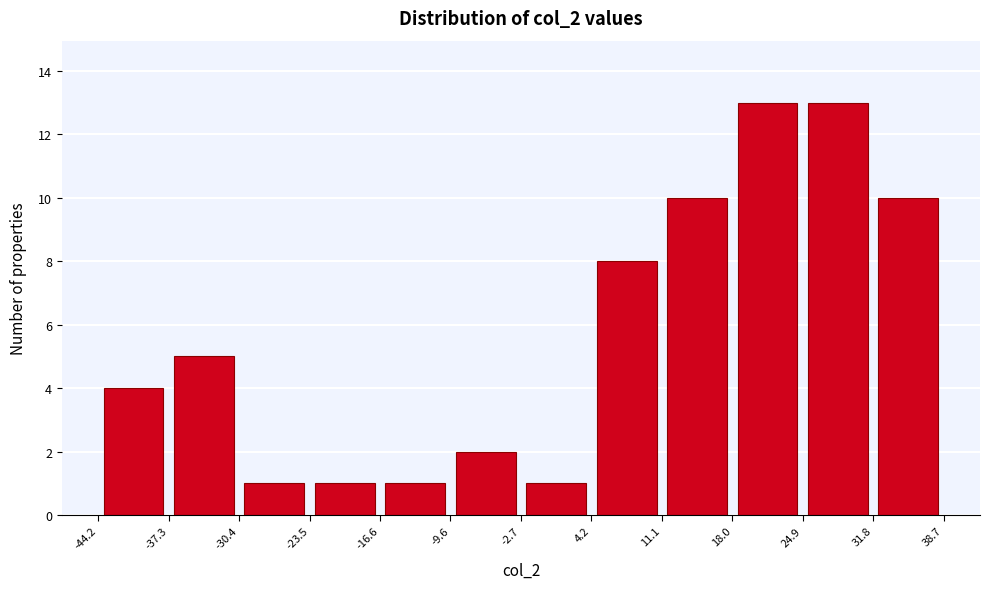

Reading left to right, list every bar in this chart as the range it spans on the x-axis followed by its height. The values are not printed on the chart, so give them approximately, as read against the axis.

-44.2 to -37.3: 4
-37.3 to -30.4: 5
-30.4 to -23.5: 1
-23.5 to -16.6: 1
-16.6 to -9.6: 1
-9.6 to -2.7: 2
-2.7 to 4.2: 1
4.2 to 11.1: 8
11.1 to 18.0: 10
18.0 to 24.9: 13
24.9 to 31.8: 13
31.8 to 38.7: 10